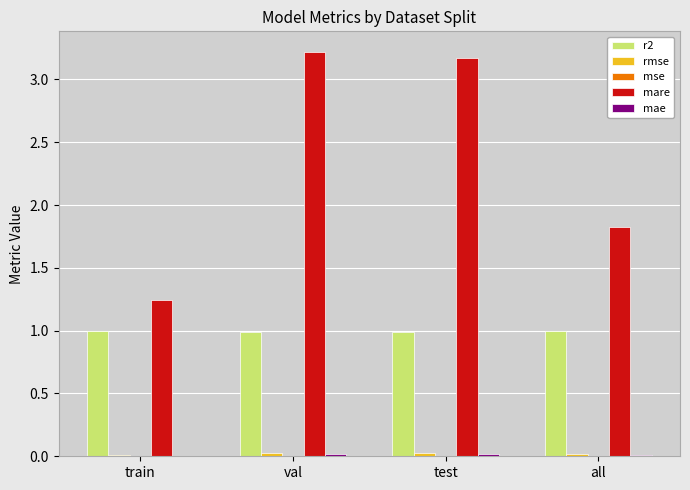

The mare series shows 4.7 at test. True or false?

False